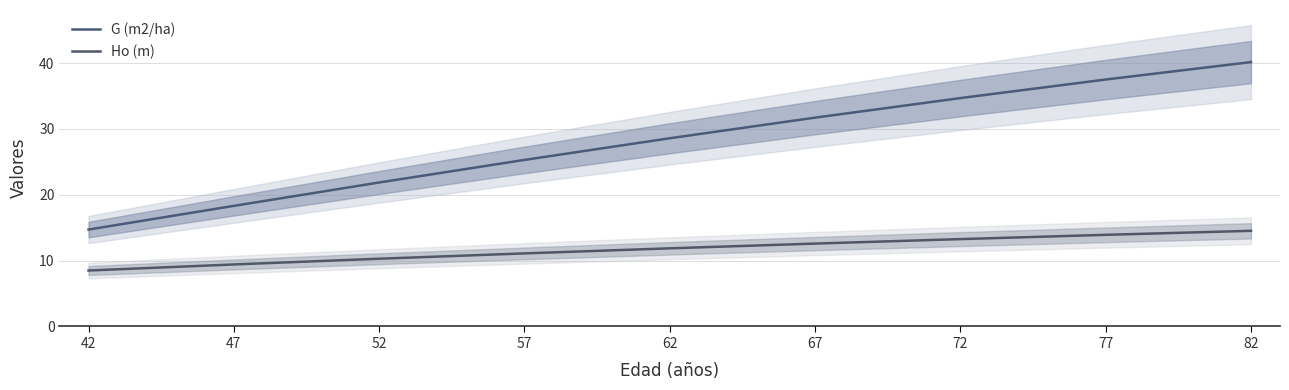

True or false: Ho (m) and G (m2/ha) cross at least once.

False